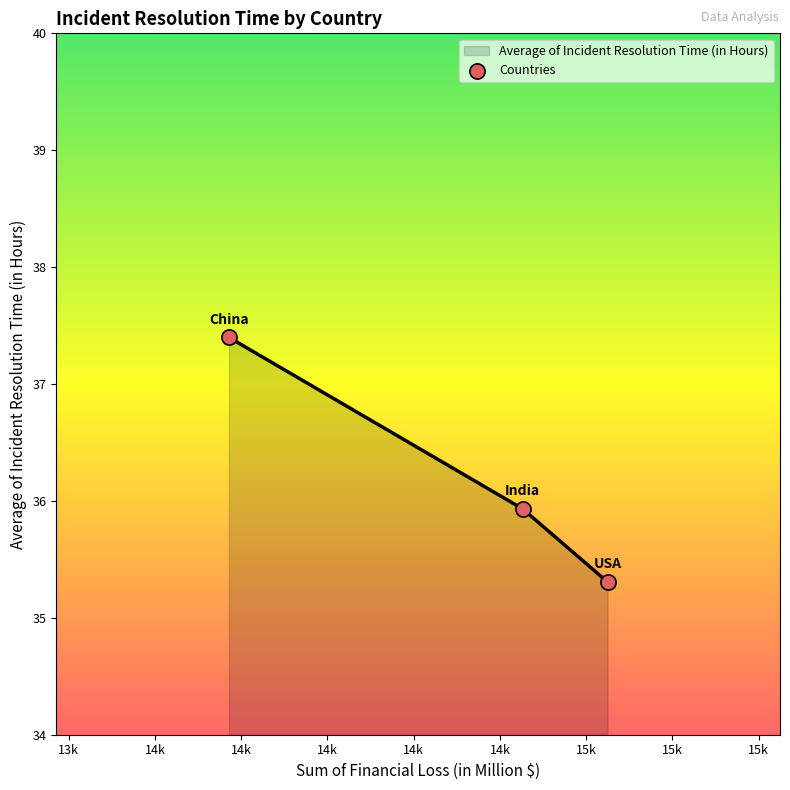

What is the greatest value displayed?

37.4